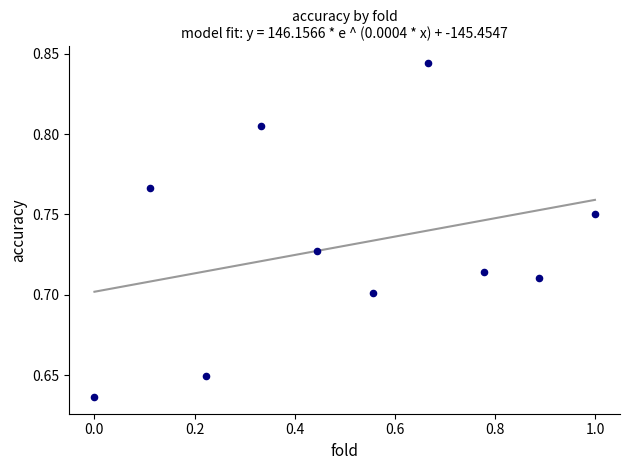

What is the average X value?

0.5